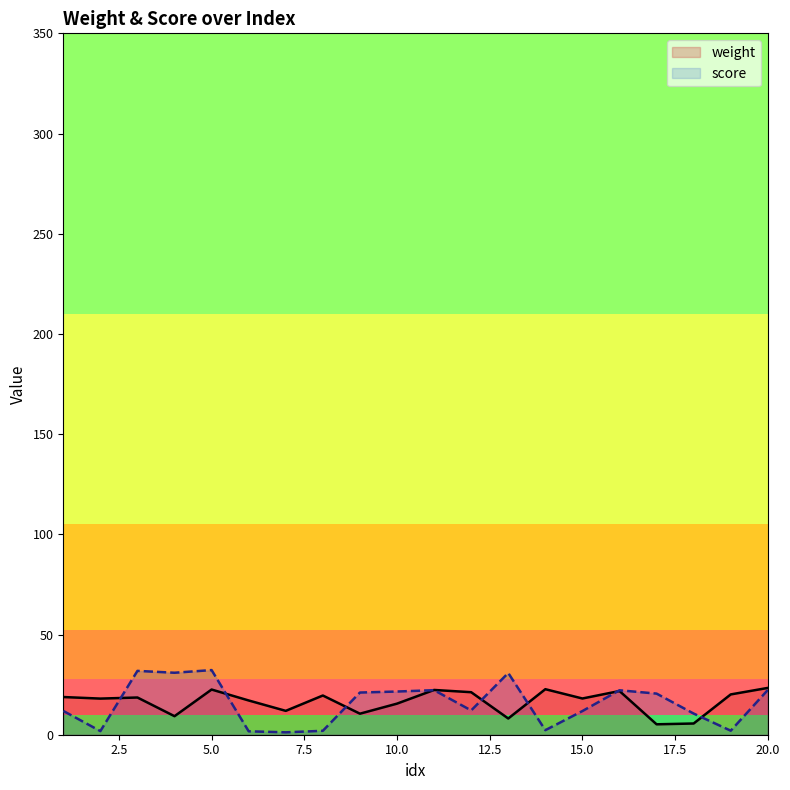

What is the value of the weight point at the 20th from the left?

23.4